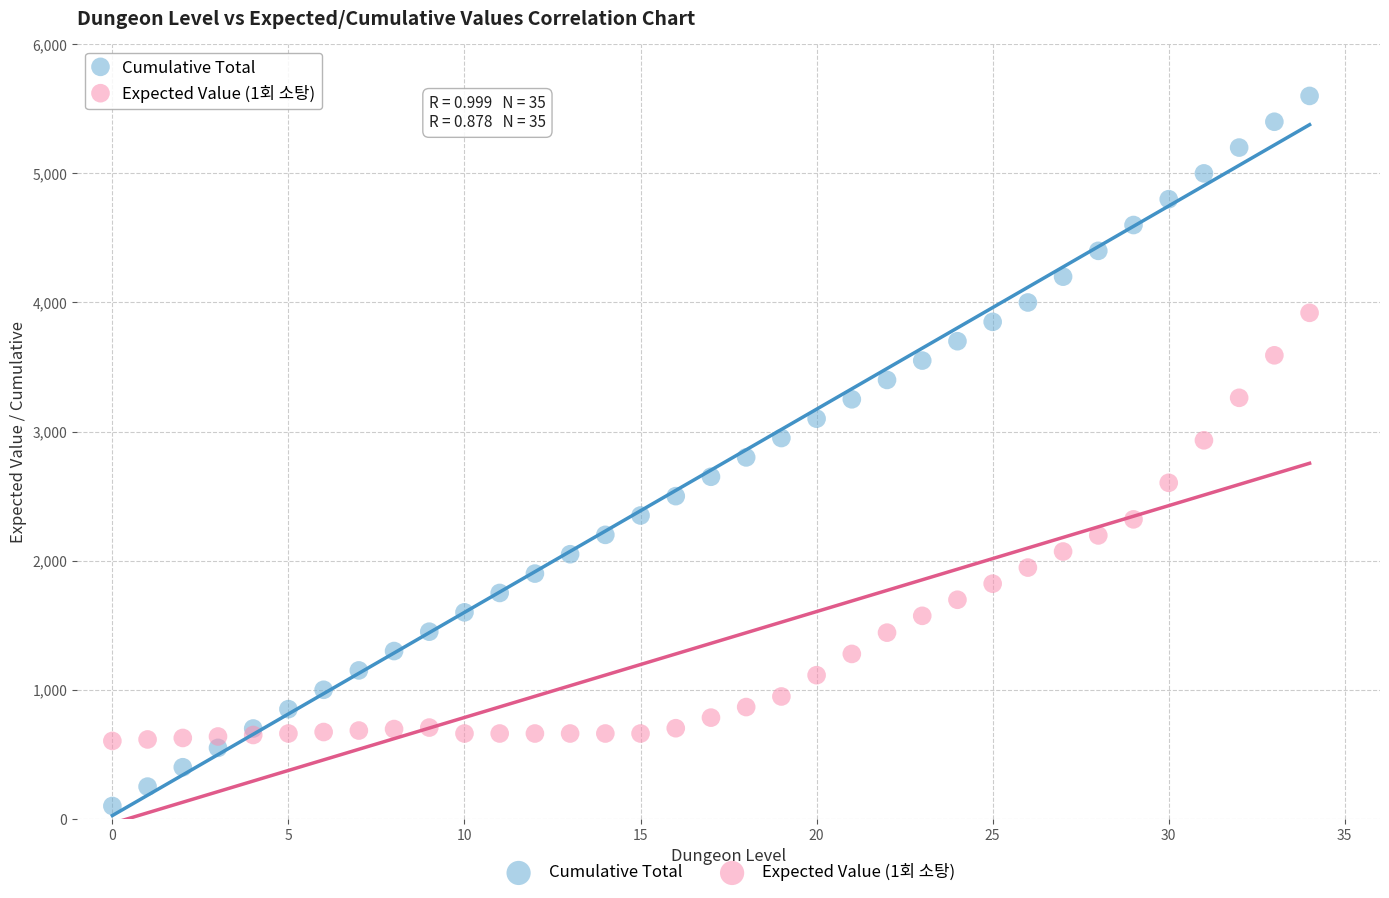

Which series has the largest Y range (max minus min)?

Cumulative Total